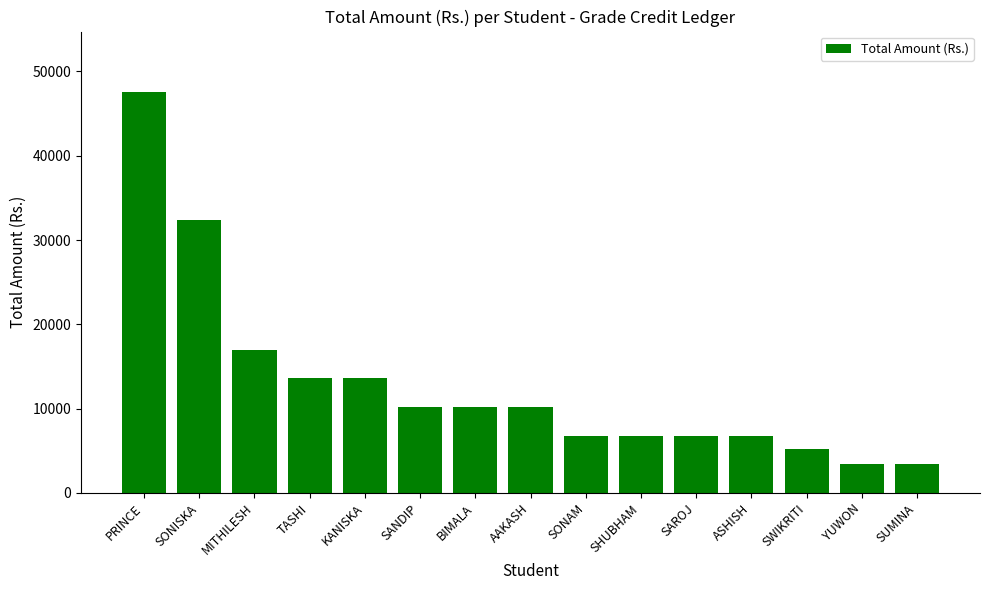

The value at SWIKRITI is 5200. True or false?

True